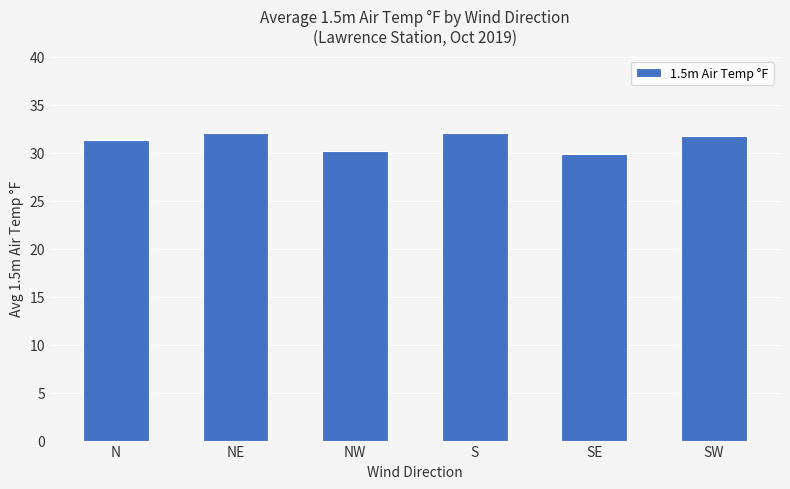

Are the bars grouped side by side (vs. stacked)?

No